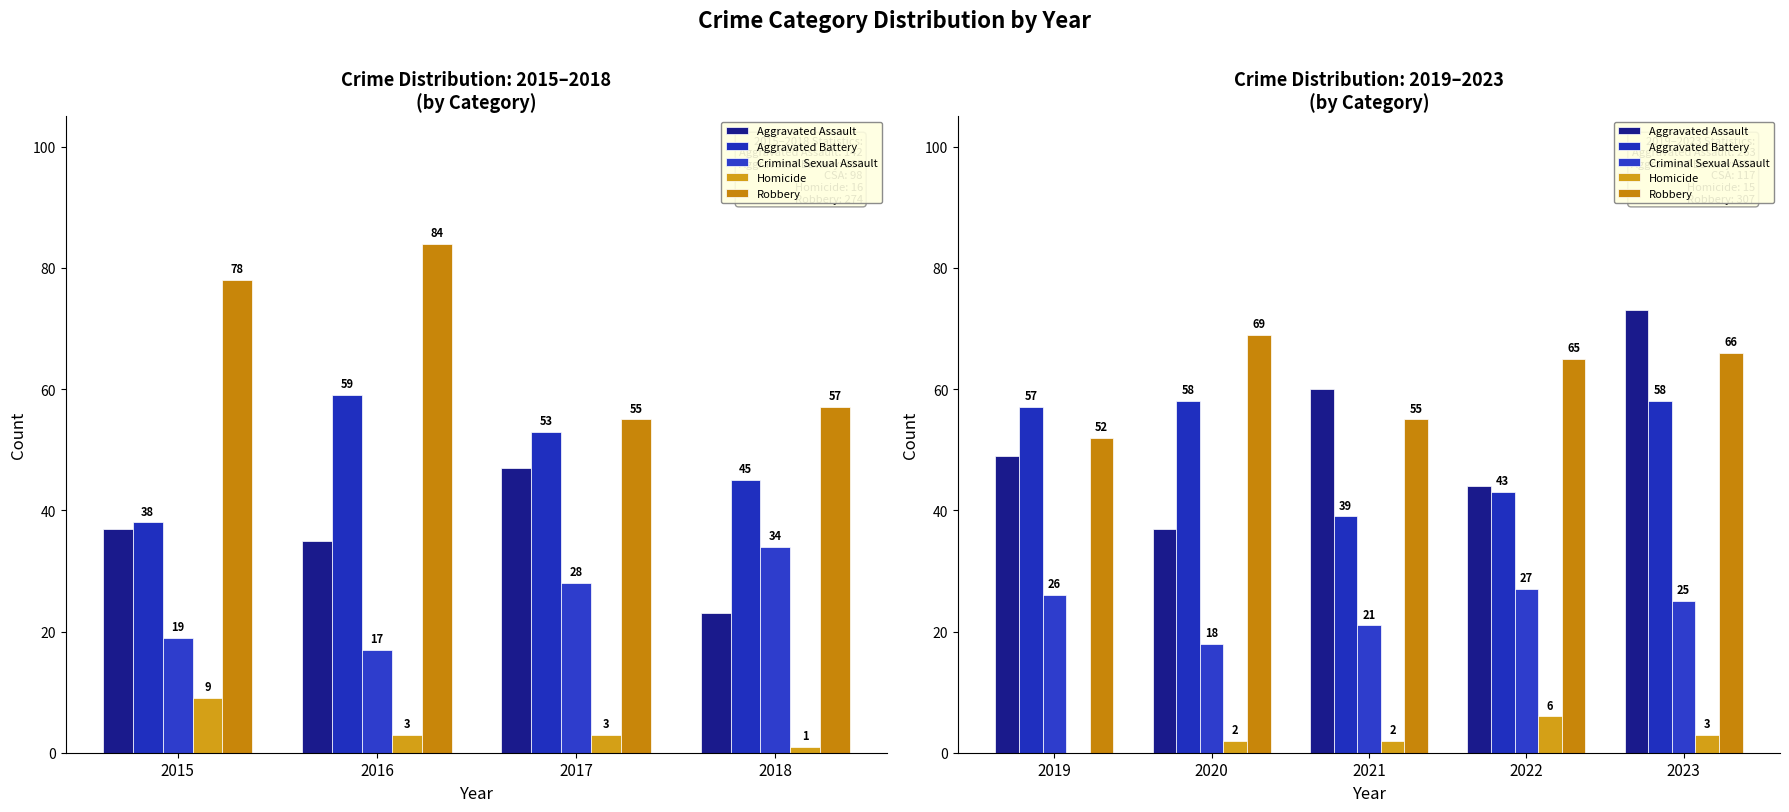

True or false: Aggravated Assault has a value of 48 at 2020.

False